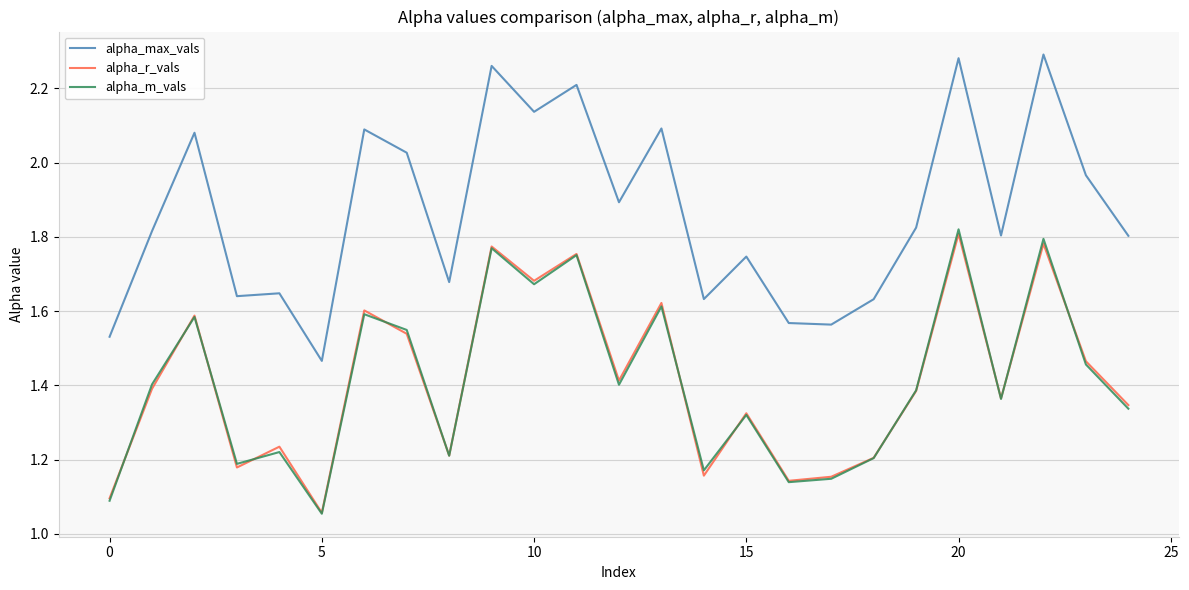

True or false: alpha_r_vals and alpha_max_vals cross at least once.

False